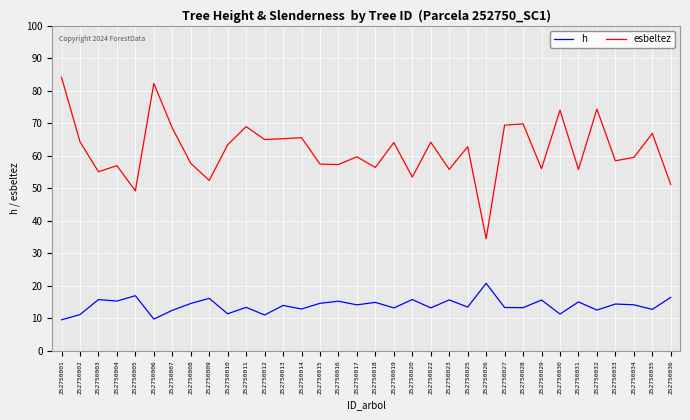

What is the total value across all series at 252750032?

86.9